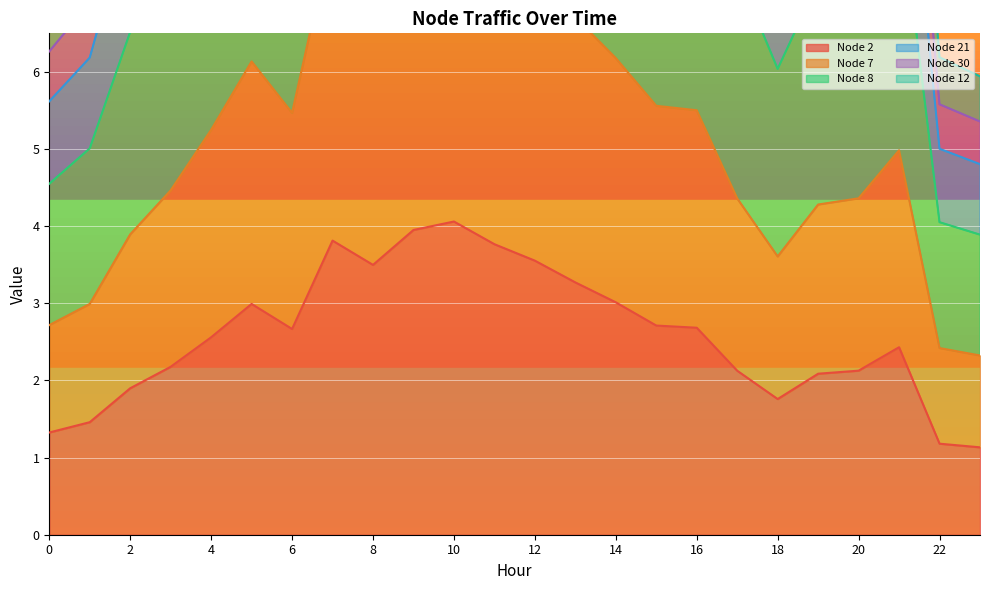

List the series in order of their peak value, lowest first.

Node 2, Node 7, Node 21, Node 30, Node 8, Node 12